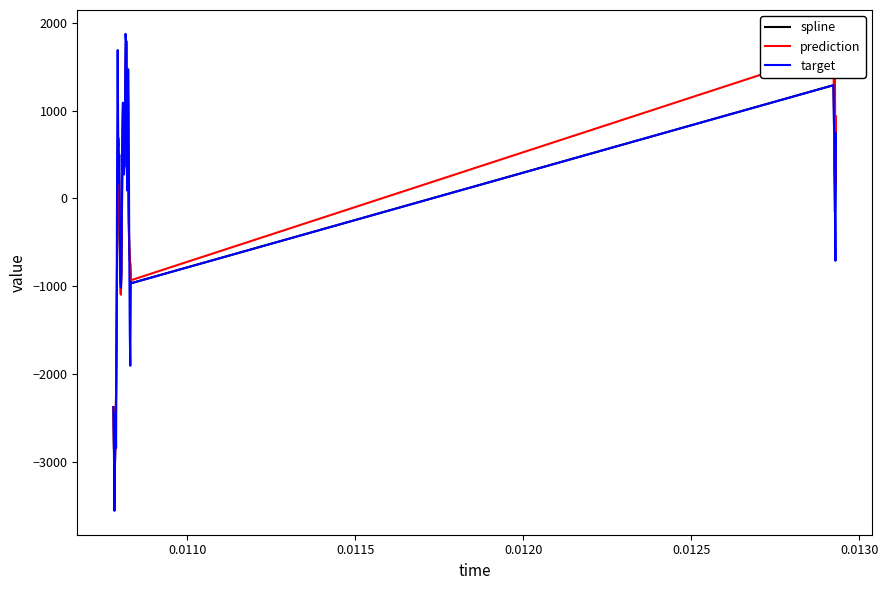

Does the chart display data point markers on the line(s)?

No